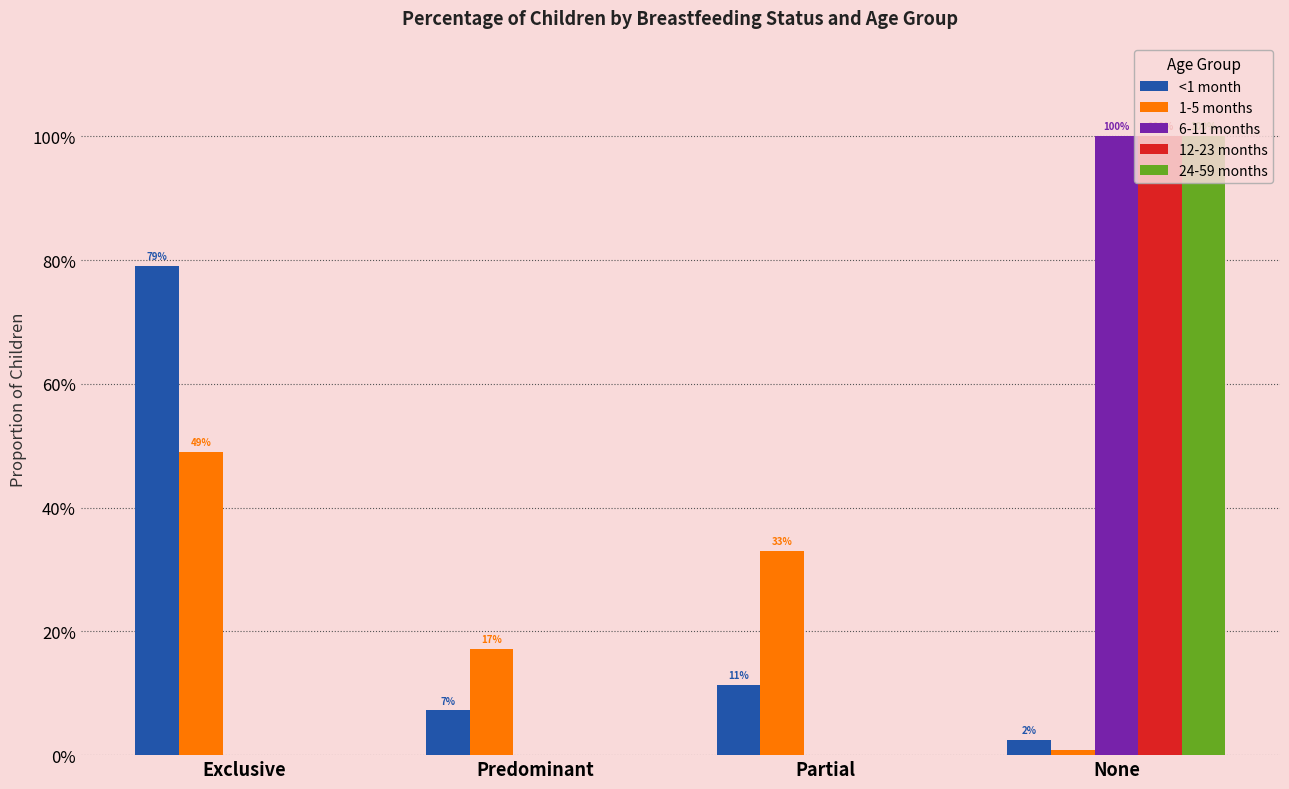

What is the difference between the maximum and minimum values in the 1-5 months series?

0.5